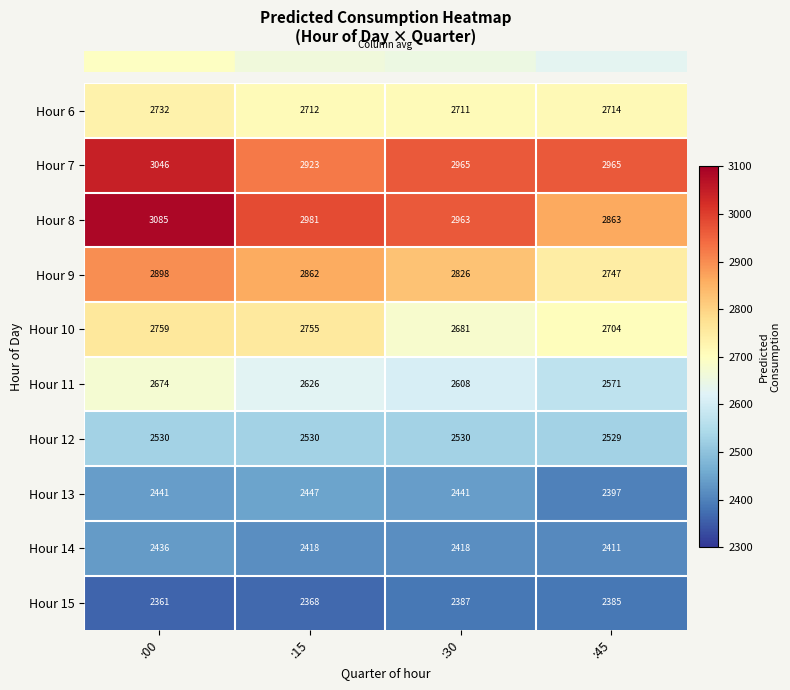

Rank the series by their maximum value, from highest to lowest.

Hour 8, Hour 7, Hour 9, Hour 10, Hour 6, Hour 11, Hour 12, Hour 13, Hour 14, Hour 15